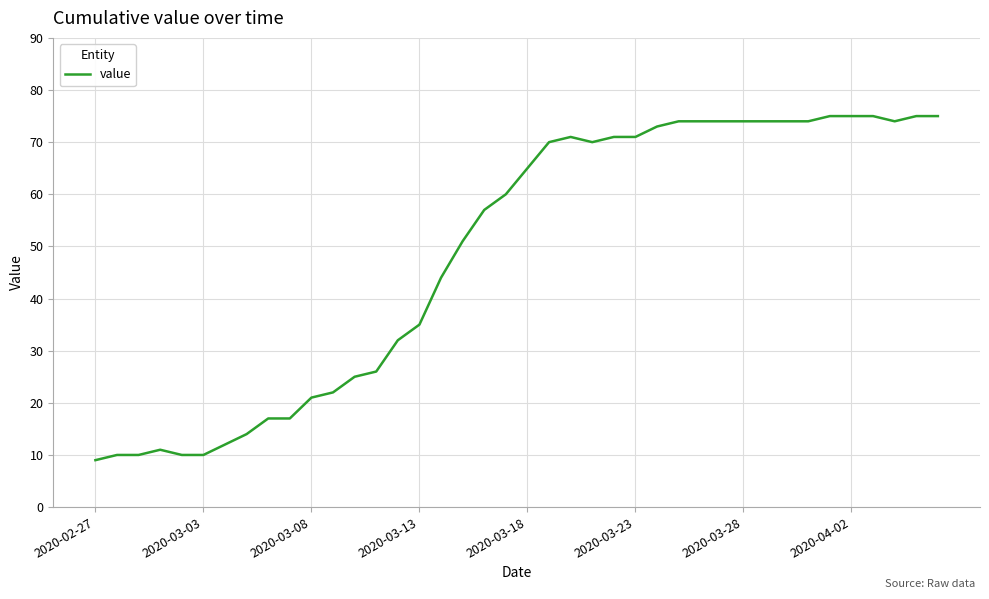

What is the average value?

49